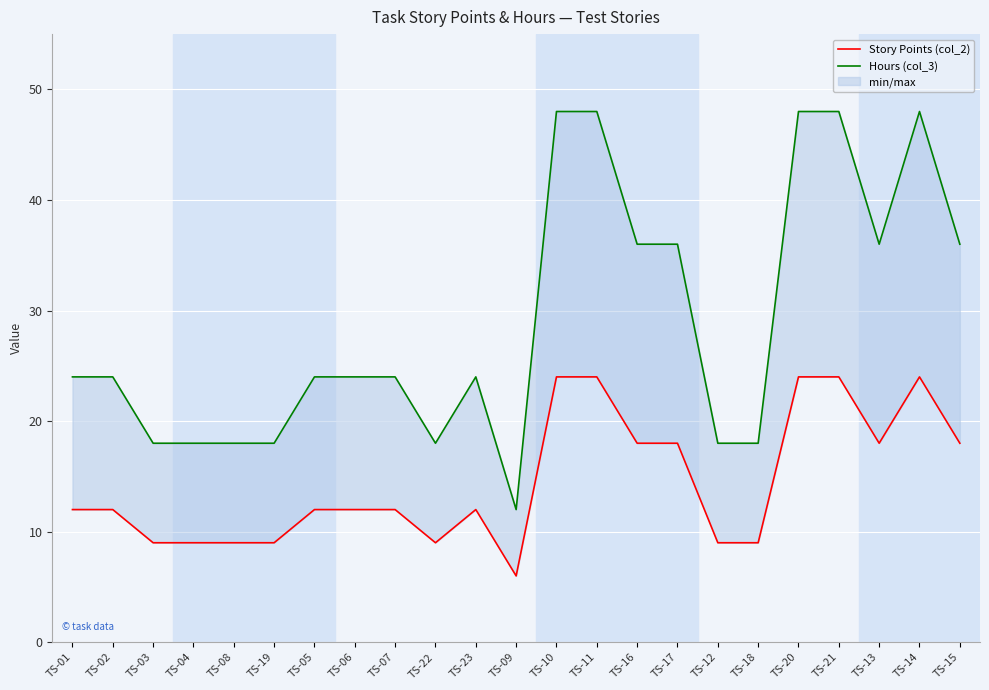

What is the maximum value shown in the chart?

48